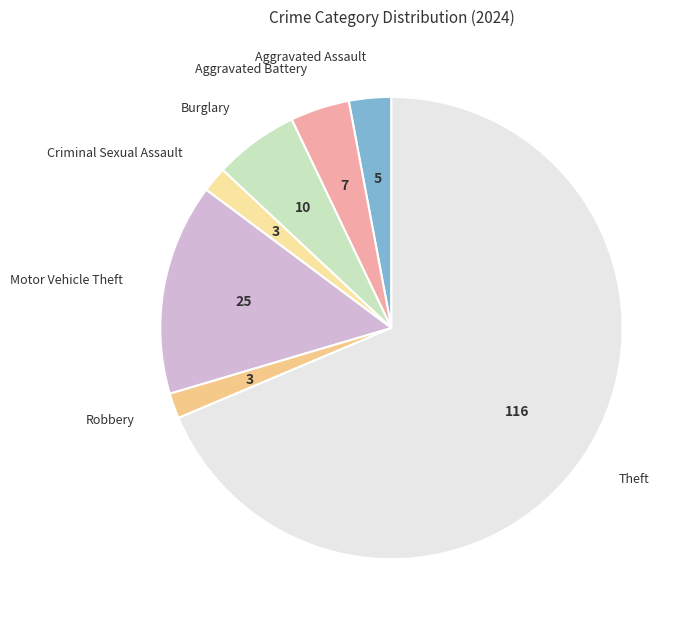

How many slices are in this pie chart?

7